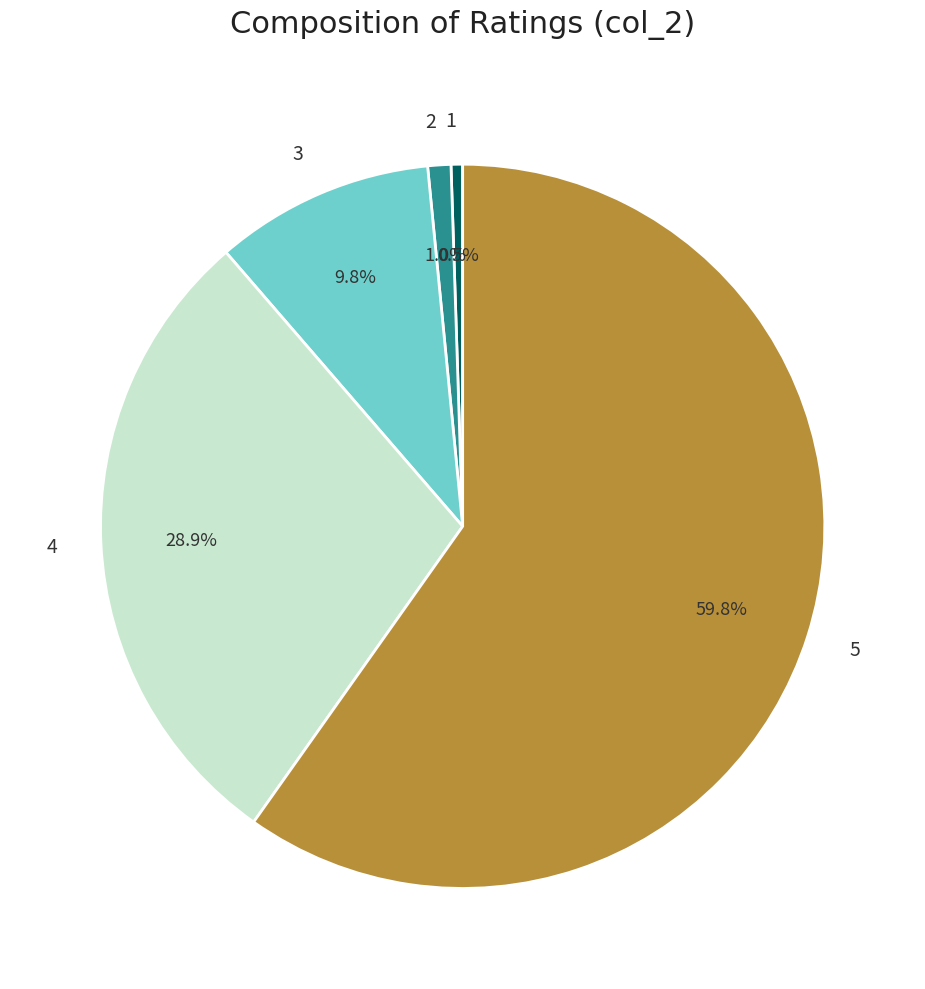

To the nearest percent, what is the average slice percentage?

20%